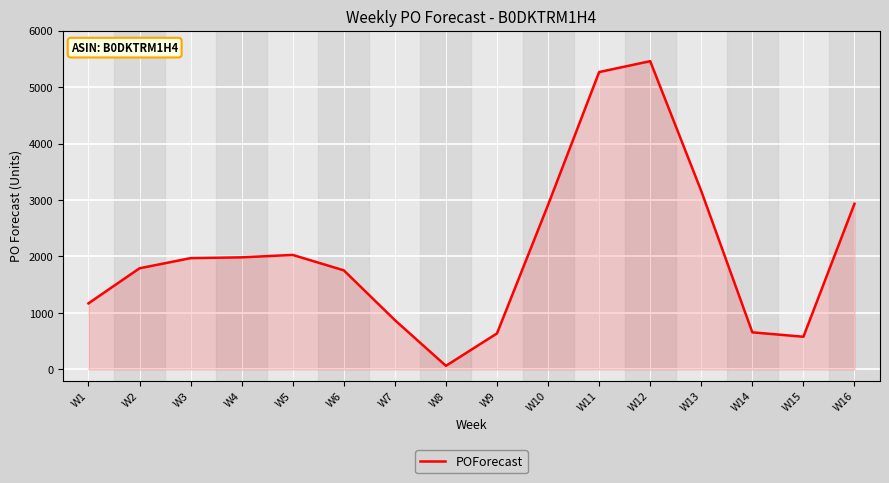

The value at W7 is 874. True or false?

True